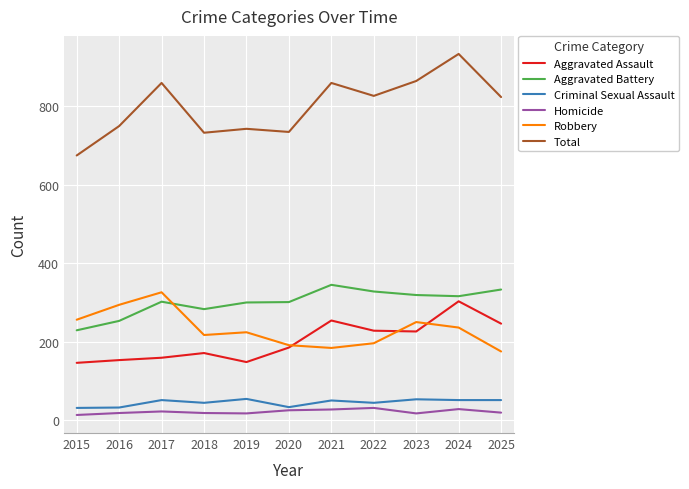

What is the smallest value displayed?

13